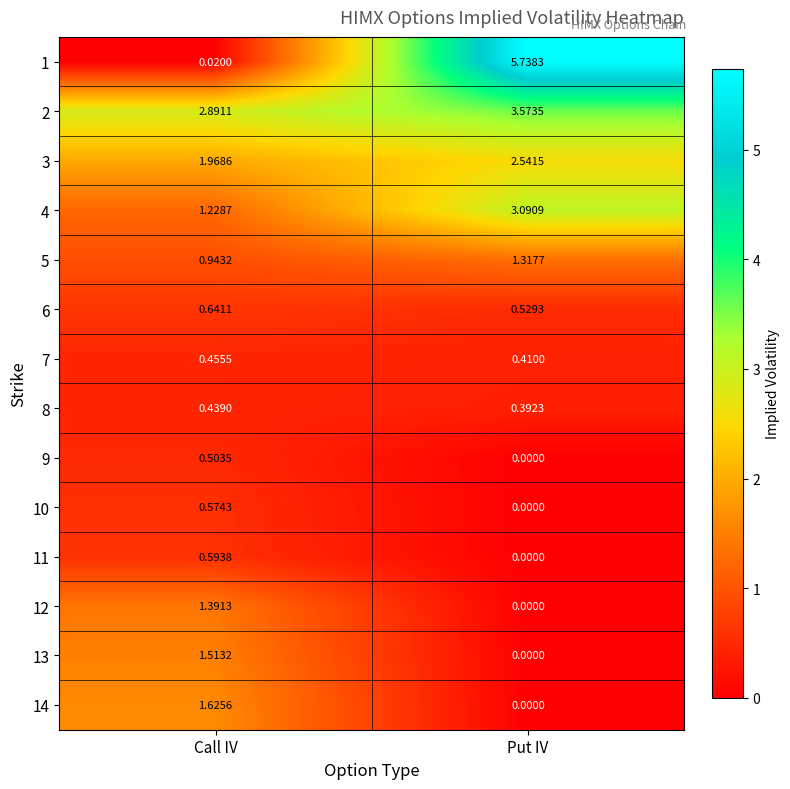

Rank the series at Call IV from highest to lowest value.

2, 3, 14, 13, 12, 4, 5, 6, 11, 10, 9, 7, 8, 1